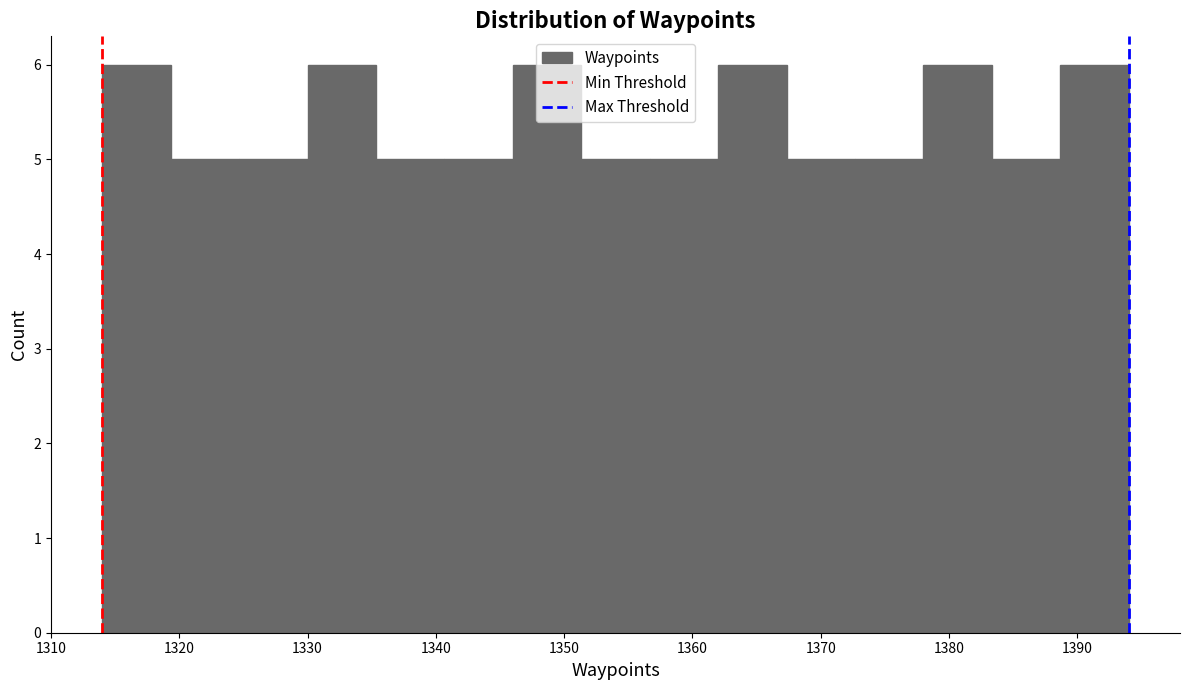

Reading left to right, list every bar in this chart as the range it spans on the x-axis followed by its height. Neither the bar edges nor the heights are printed on the chart, so give them approximately, as read against the axes.

1314 to 1319: 6
1319 to 1325: 5
1325 to 1330: 5
1330 to 1335: 6
1335 to 1341: 5
1341 to 1346: 5
1346 to 1351: 6
1351 to 1357: 5
1357 to 1362: 5
1362 to 1367: 6
1367 to 1373: 5
1373 to 1378: 5
1378 to 1383: 6
1383 to 1389: 5
1389 to 1394: 6